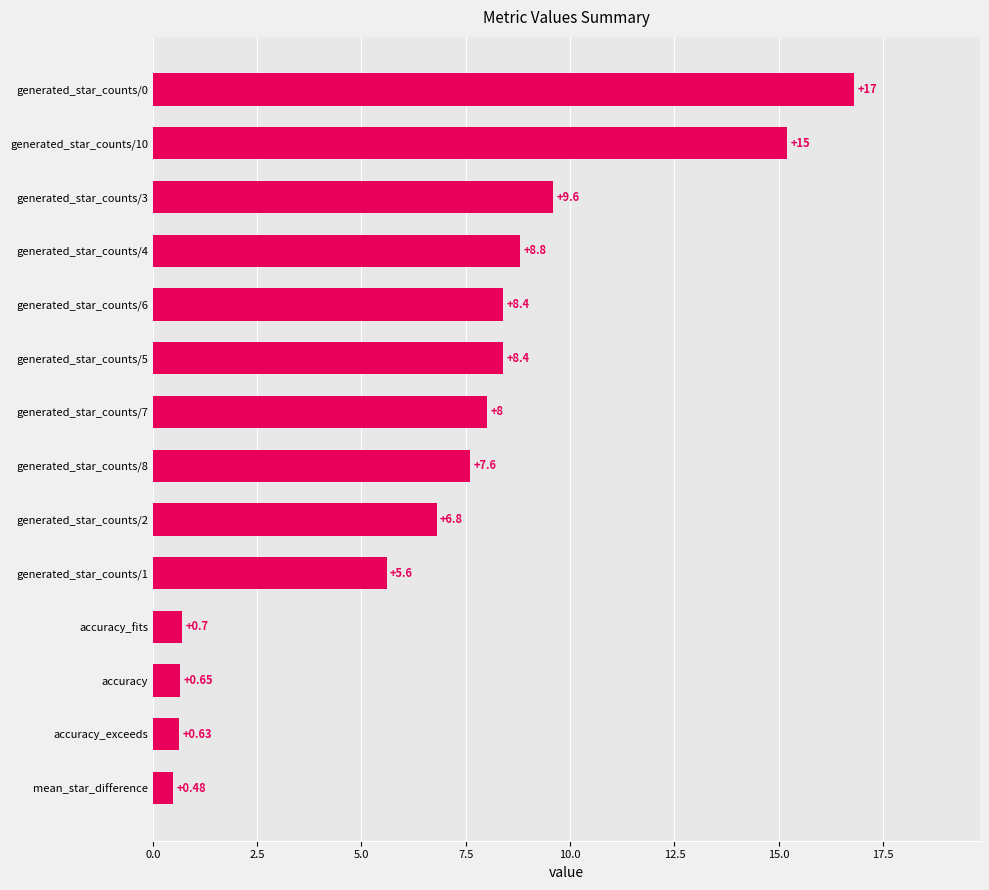

Between generated_star_counts/4 and generated_star_counts/5, which is larger?

generated_star_counts/4